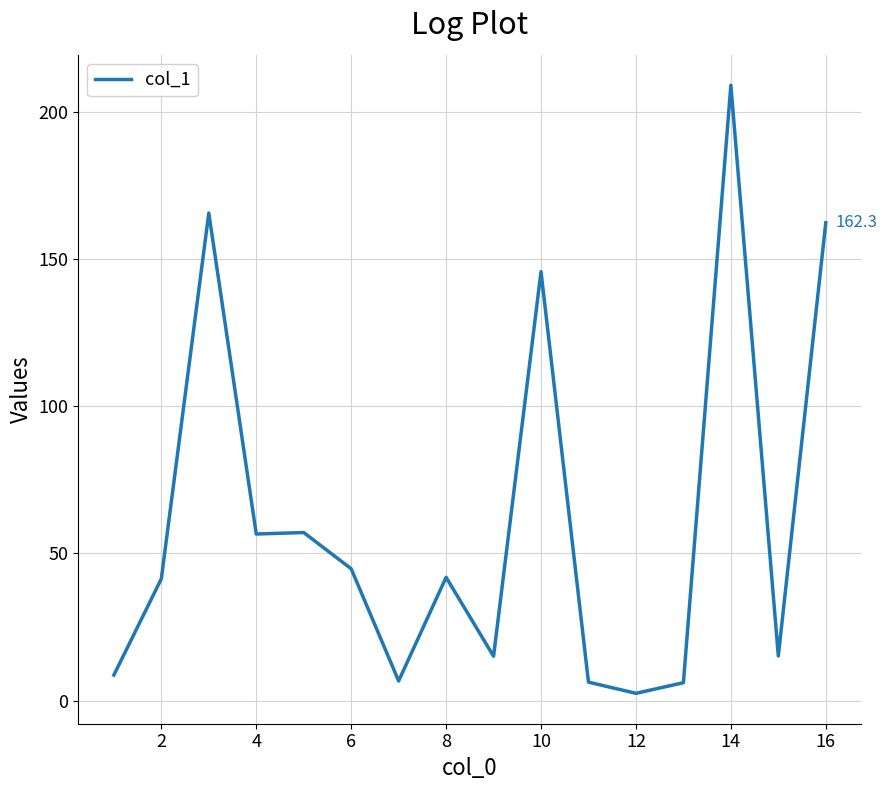

What is the difference between the maximum and minimum values?

206.5